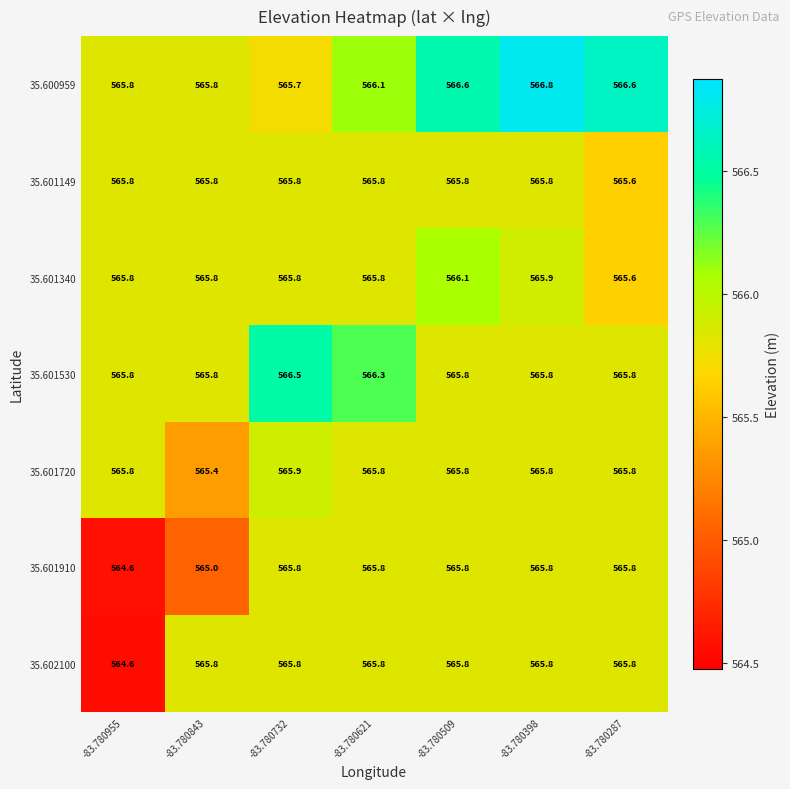

What is the lowest value of the 35.601720 series?

565.4